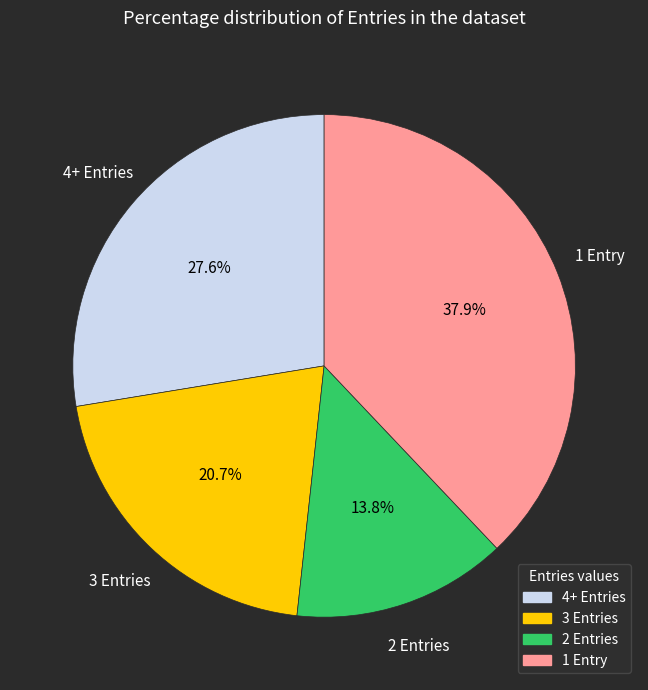

Is there any slice that represents more than half of the pie?

No